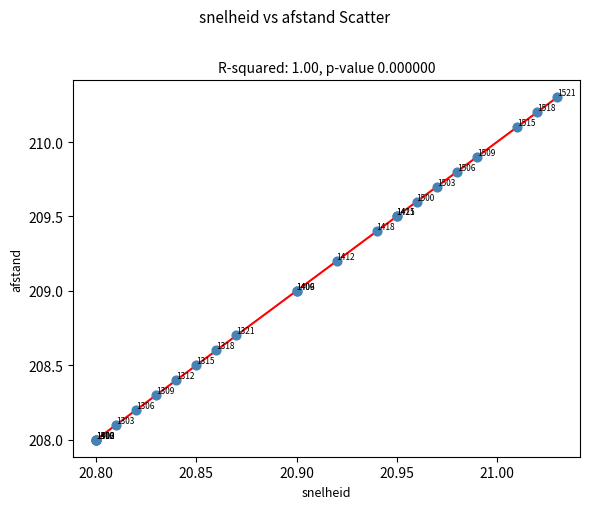

What Y value in the scatter plot is closest to 209?

209.0